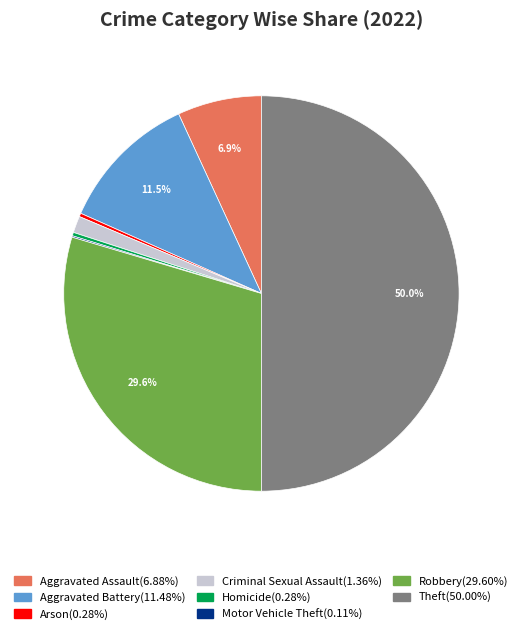

Between Aggravated Assault and Homicide, which is larger?

Aggravated Assault